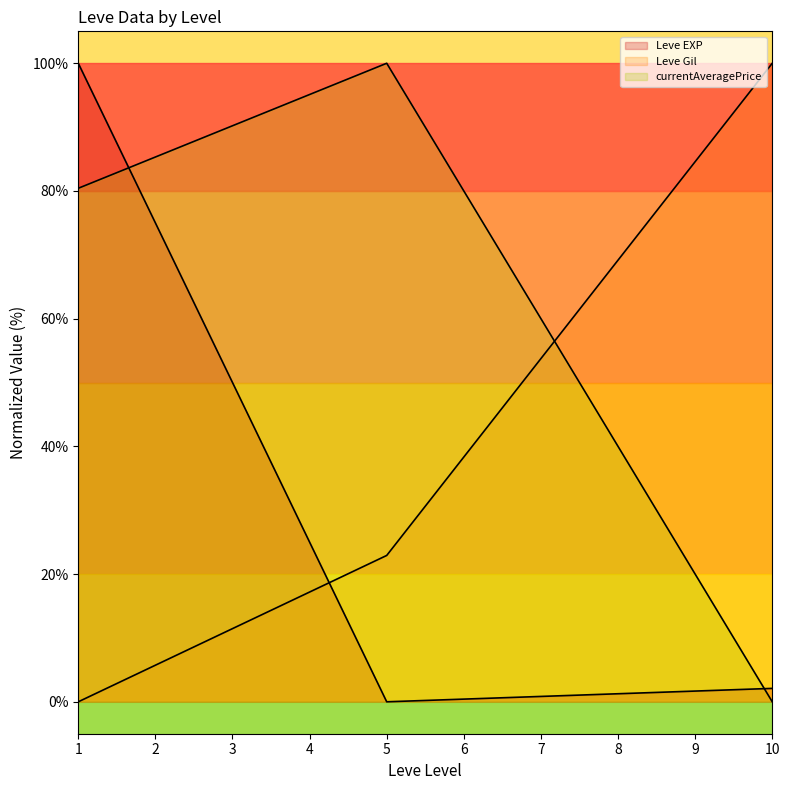

List the series in order of their overall mean, lowest first.

Leve EXP (line), Leve Gil (line), currentAveragePrice (line)